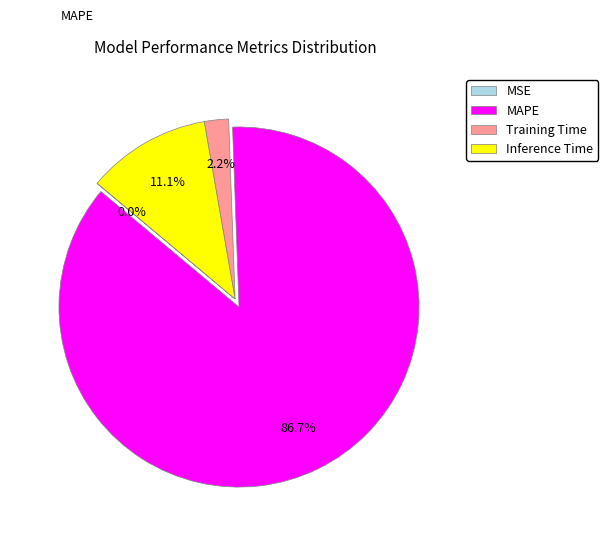

Do Training Time and MAPE together represent more than half of the pie?

Yes